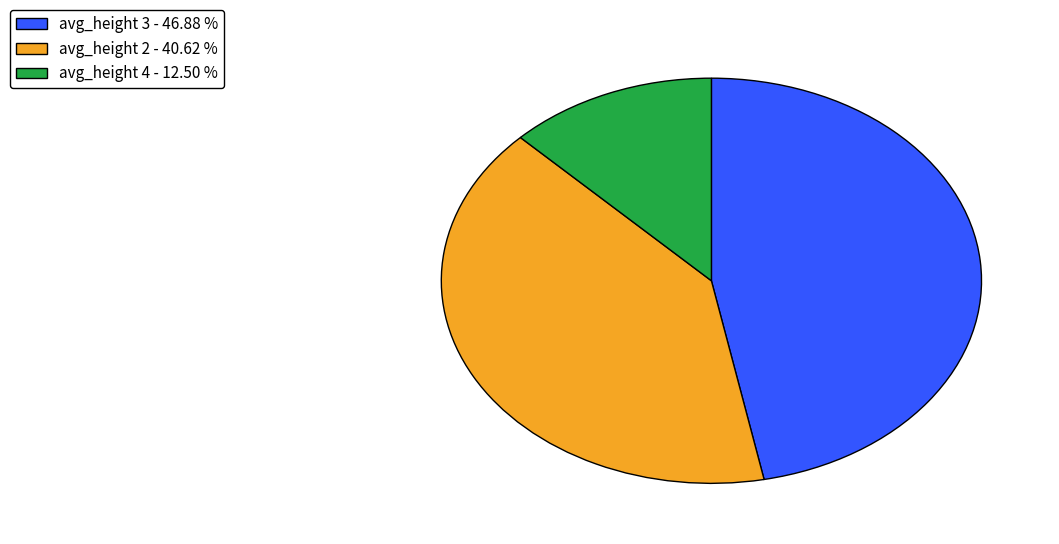

Is there any slice that represents more than half of the pie?

No